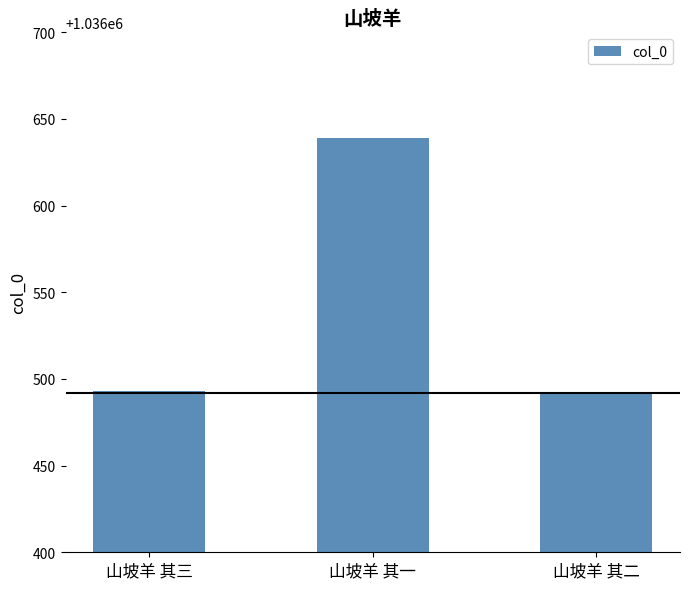

Where is the data nearest to the value 1036565?

山坡羊 其三